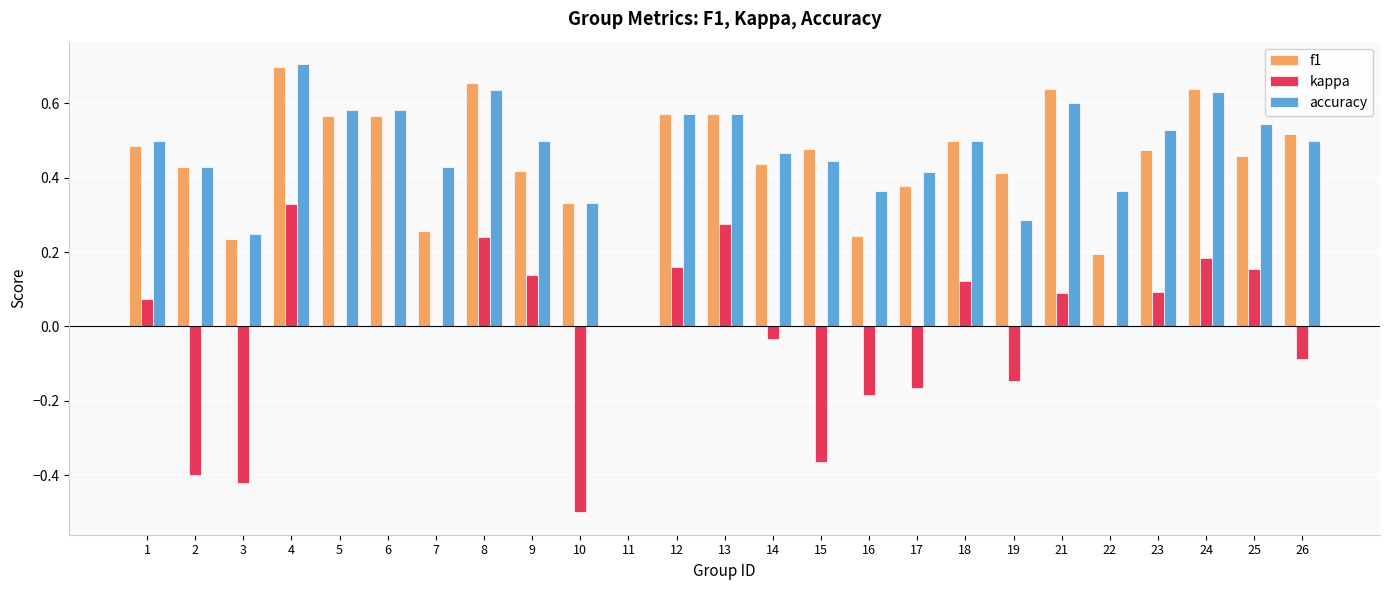

The accuracy series shows 0.8 at 1. True or false?

False